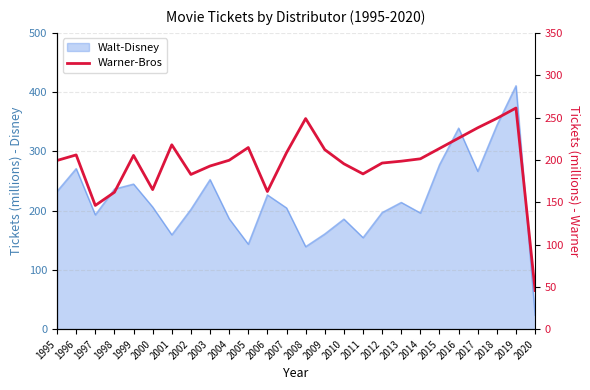

What is the minimum value shown in the chart?

45.7